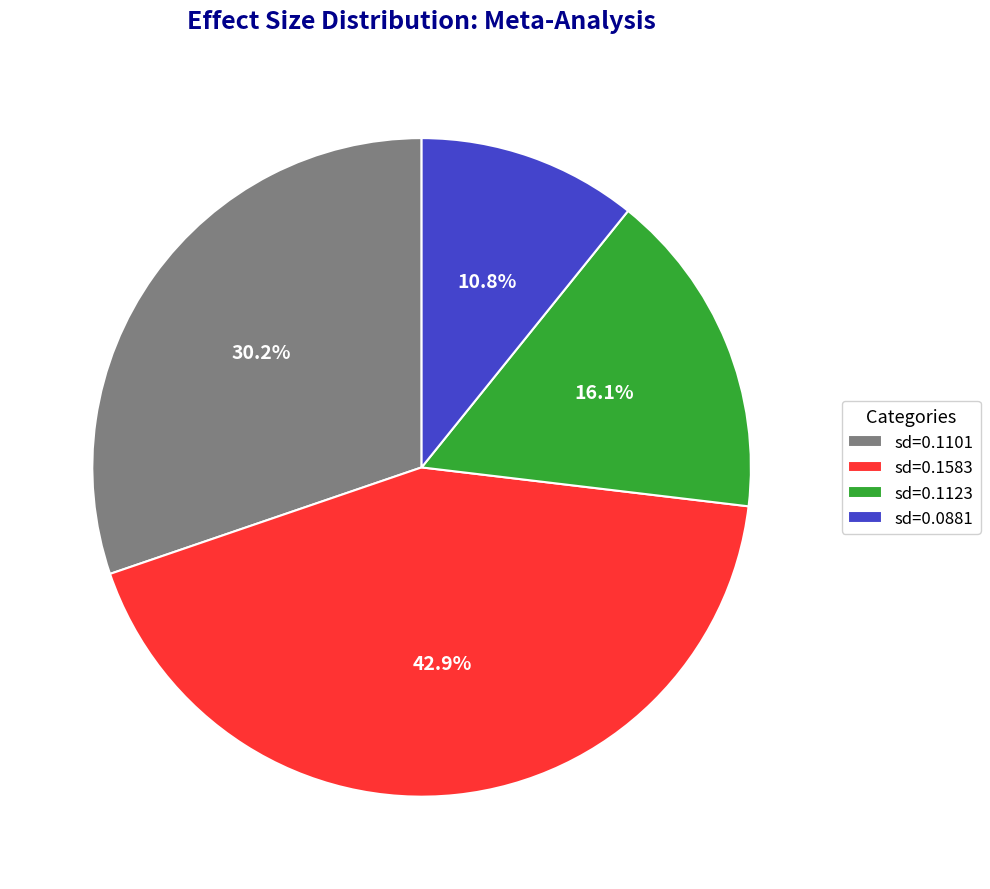

Which has a higher value, sd=0.1101 or sd=0.1123?

sd=0.1101